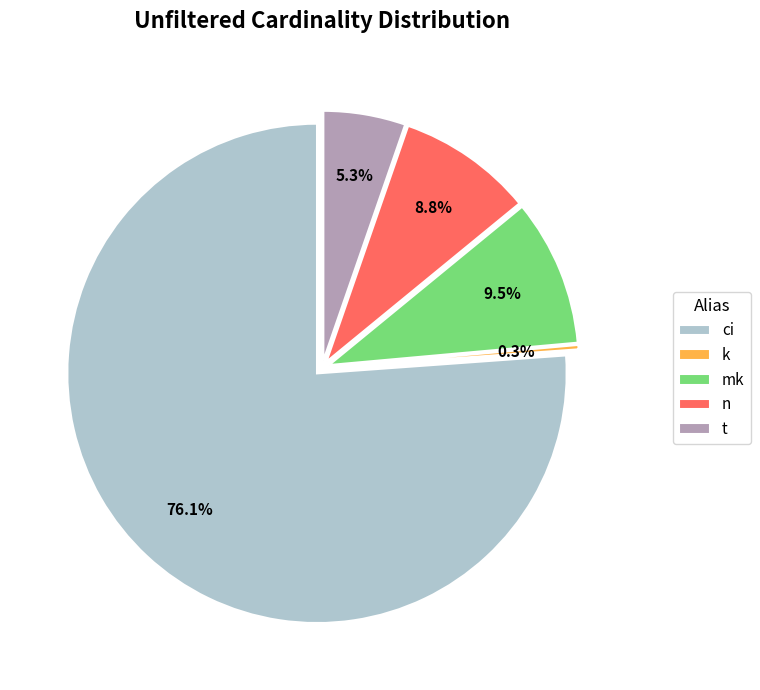

To the nearest percent, what is the difference between the largest and smallest slice percentages?

76%